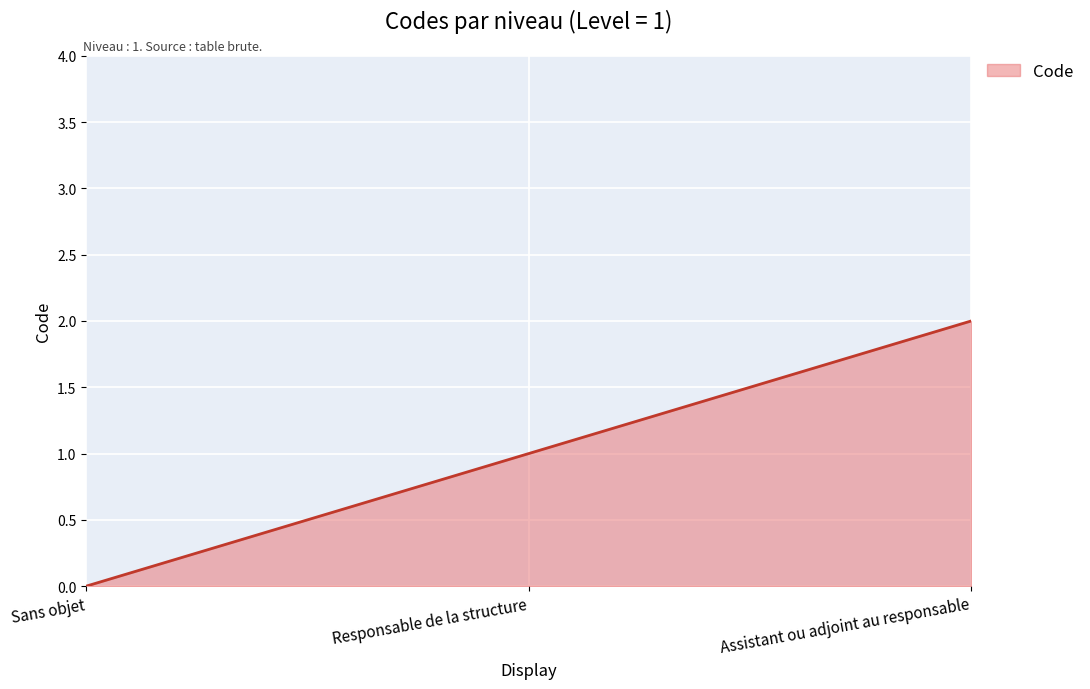

What is the sum of all values?

3